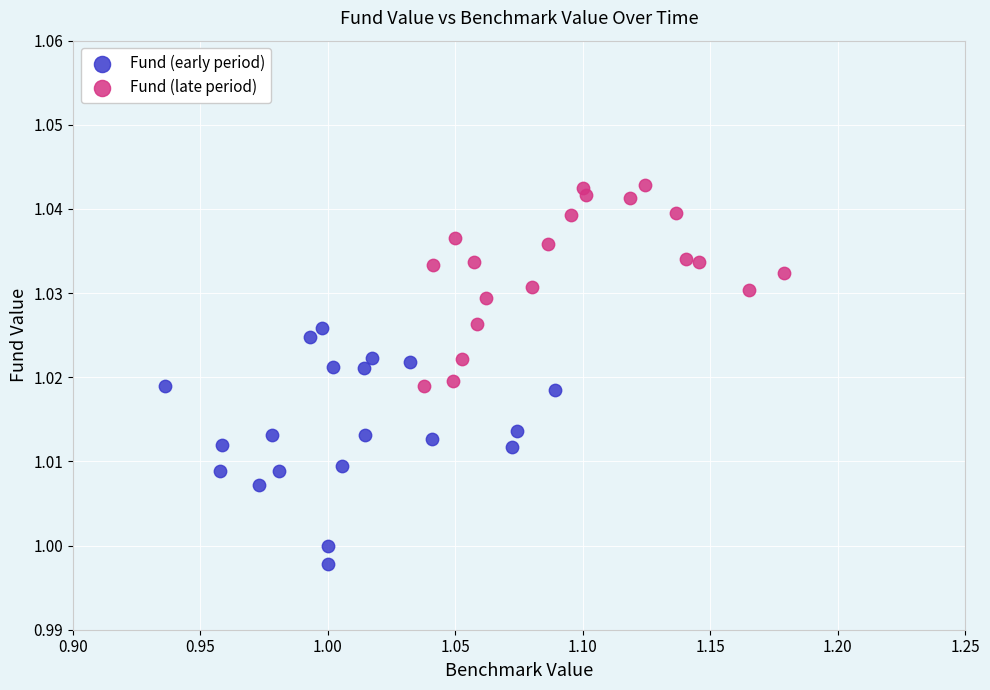

Which series has the widest spread of Y values?

Fund (early period)